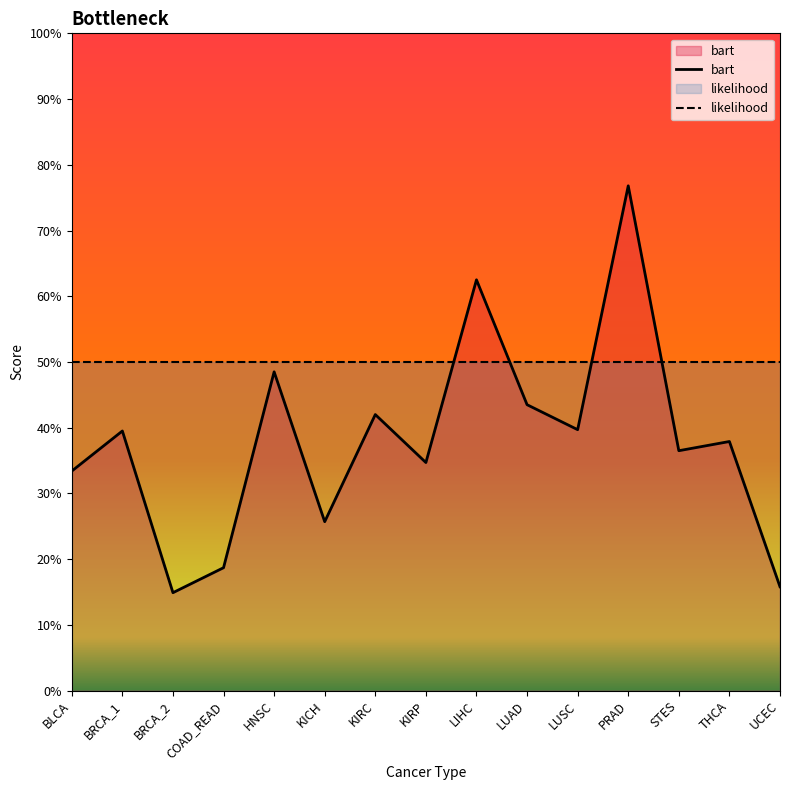

What value does the bart series have at BRCA_2?

0.1